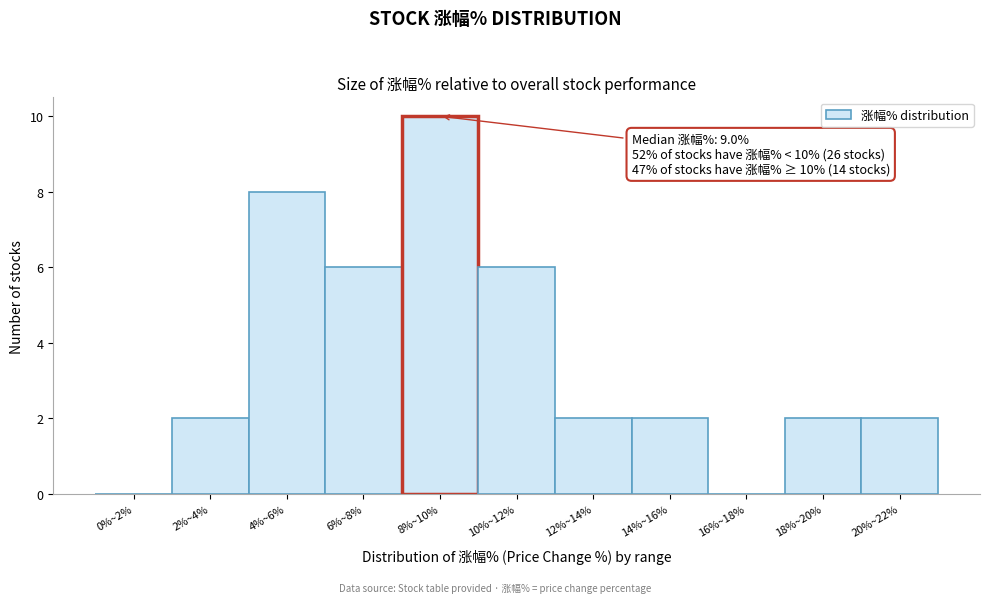

Reading left to right, list all the values displayed in this chart.

0%~2%=0	2%~4%=2	4%~6%=8	6%~8%=6	8%~10%=10	10%~12%=6	12%~14%=2	14%~16%=2	16%~18%=0	18%~20%=2	20%~22%=2